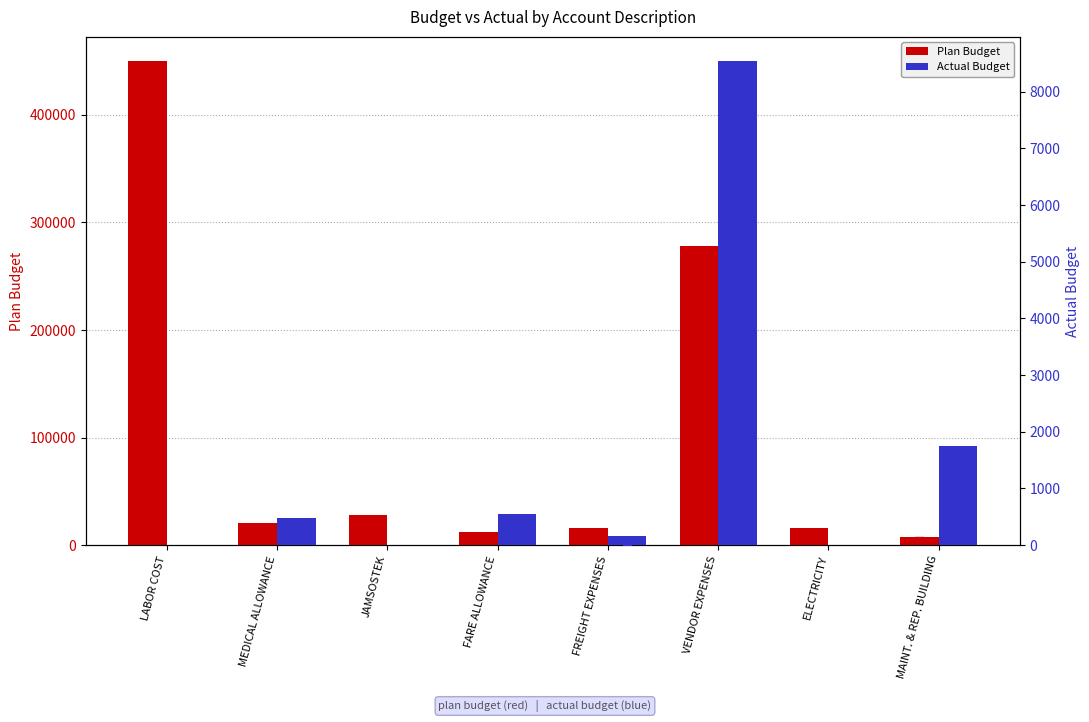

What is the total value across all series at JAMSOSTEK?

28000